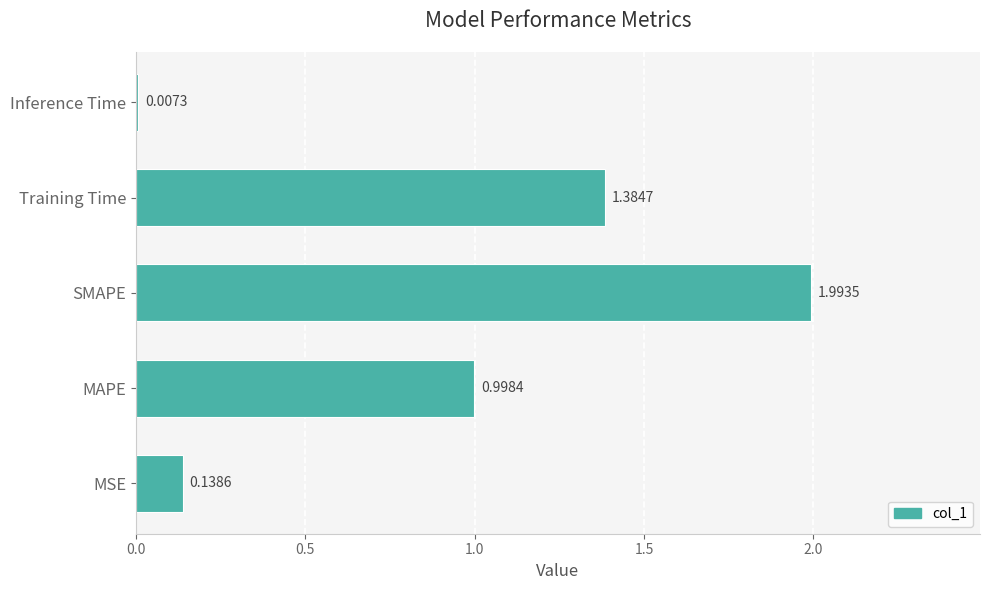

Which has a higher value, SMAPE or Inference Time?

SMAPE